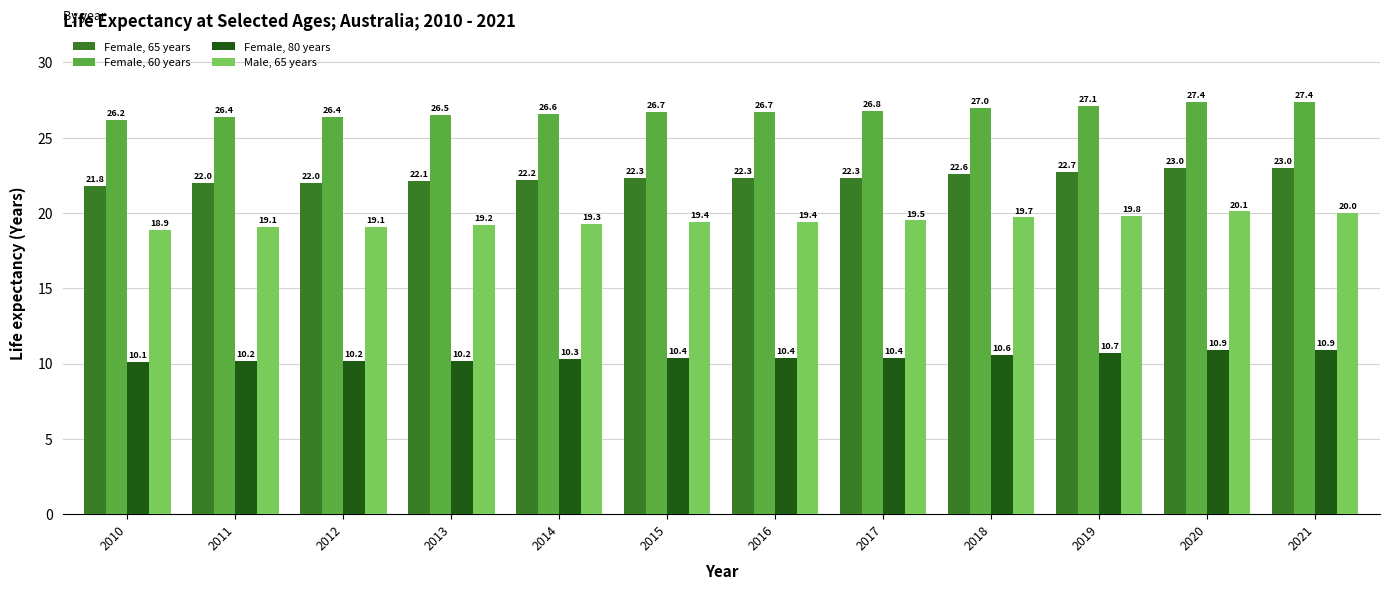

What is the difference between the Male, 65 years values at 2014 and 2012?

0.2